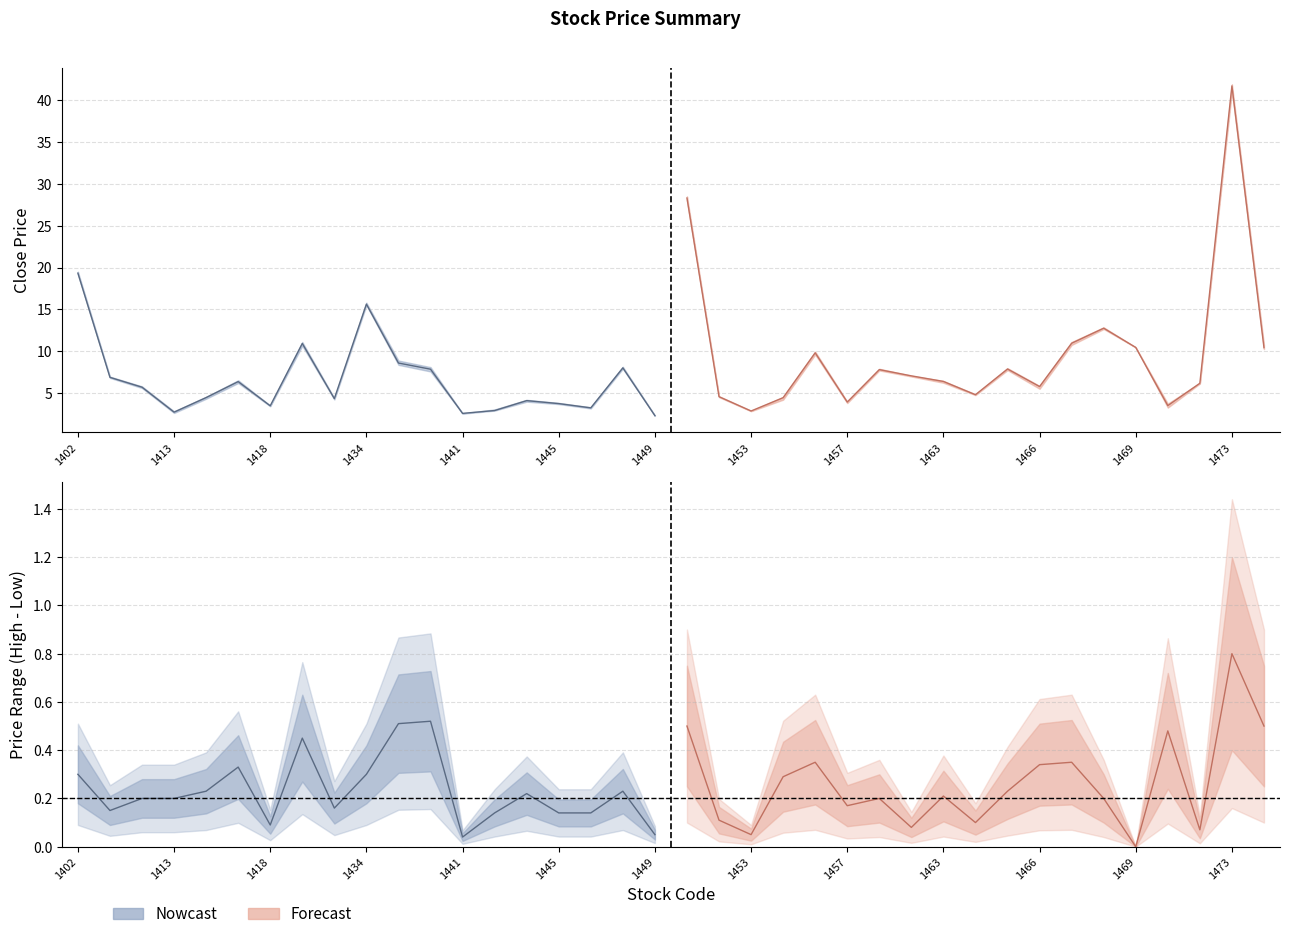

Where is Open nearest to the value 22?

1402